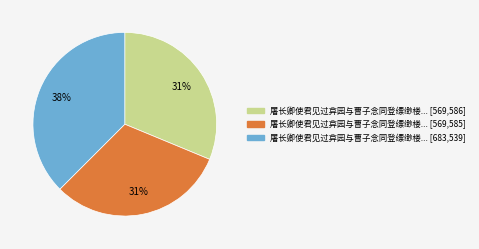

Does any single category account for the majority?

No